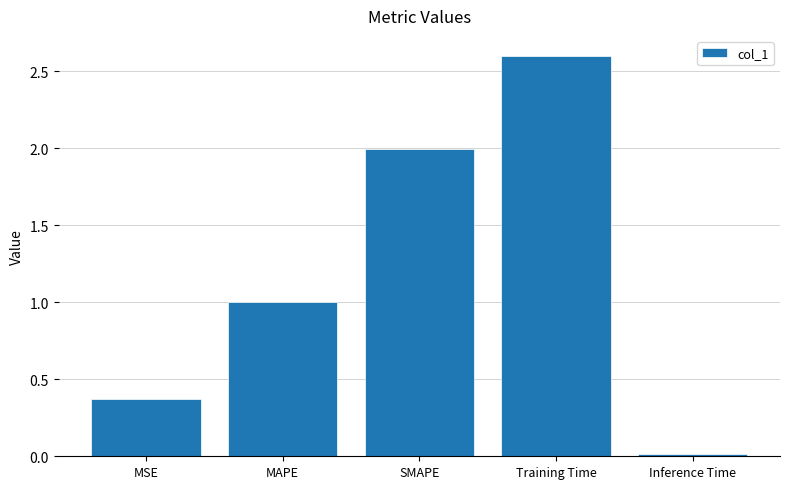

The chart shows a value of 1.0 at MAPE. True or false?

True